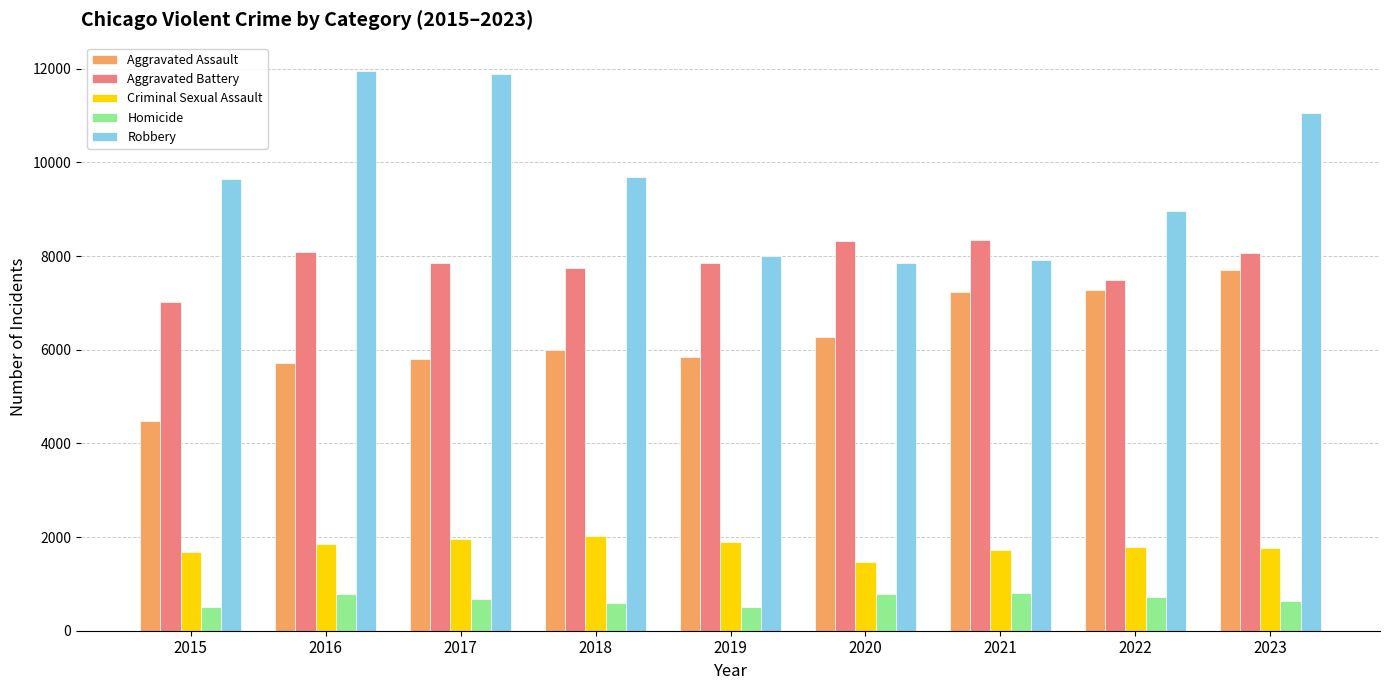

At which category is the sum across all series the highest?

2023